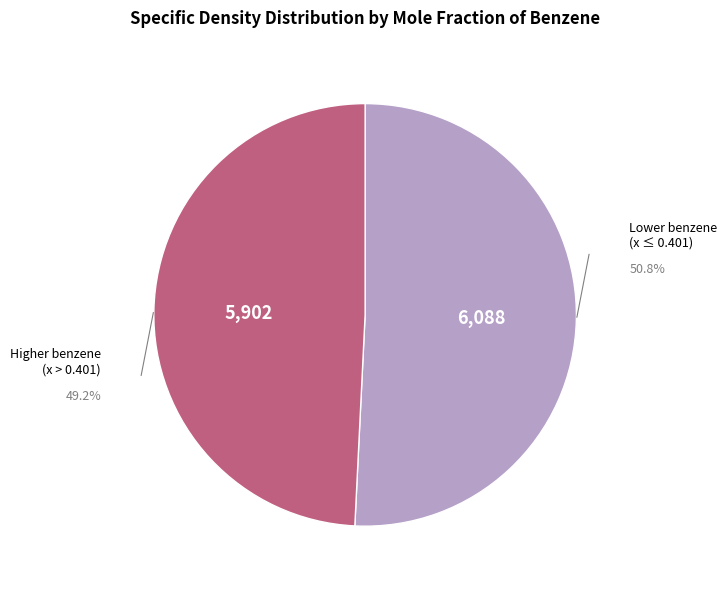

Does any single category account for the majority?

Yes